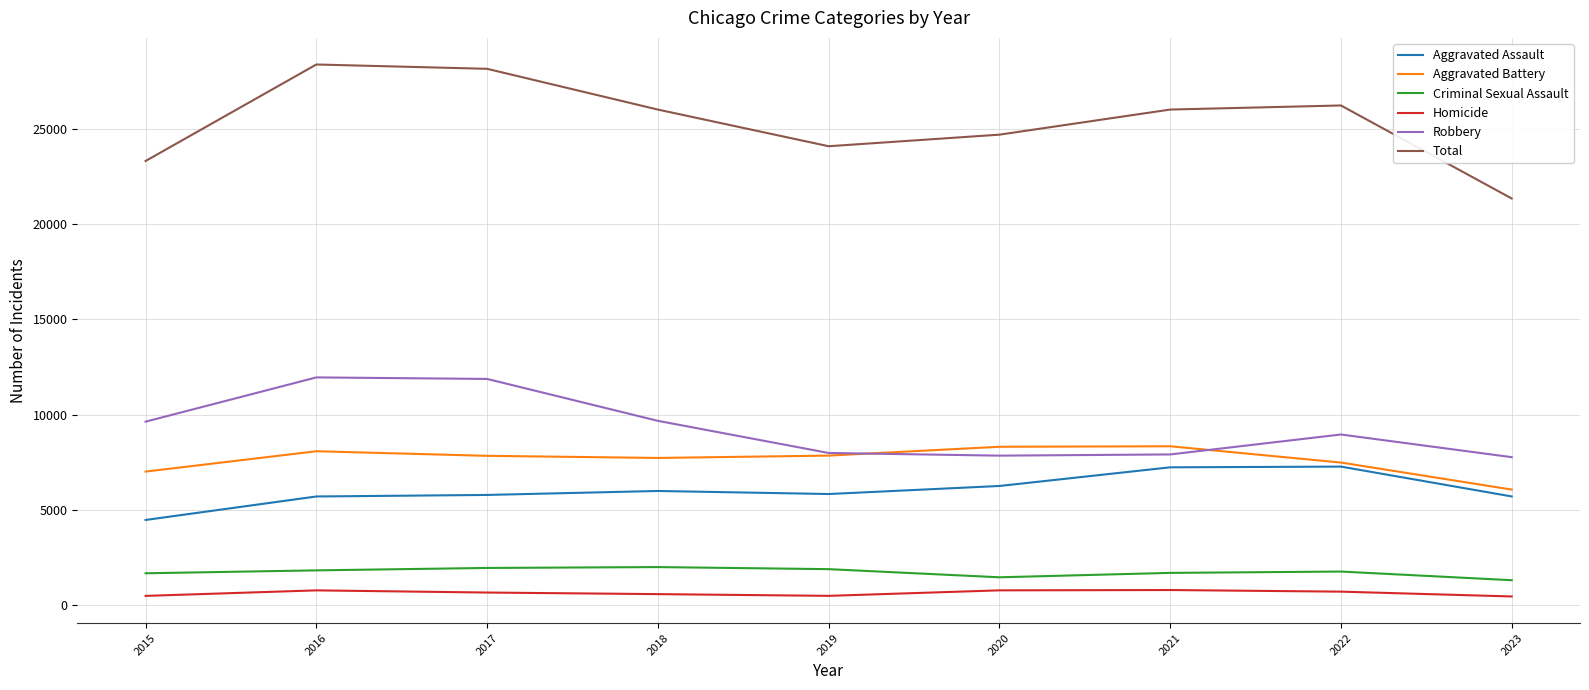

What is the difference between the Aggravated Assault values at 2016 and 2019?

129